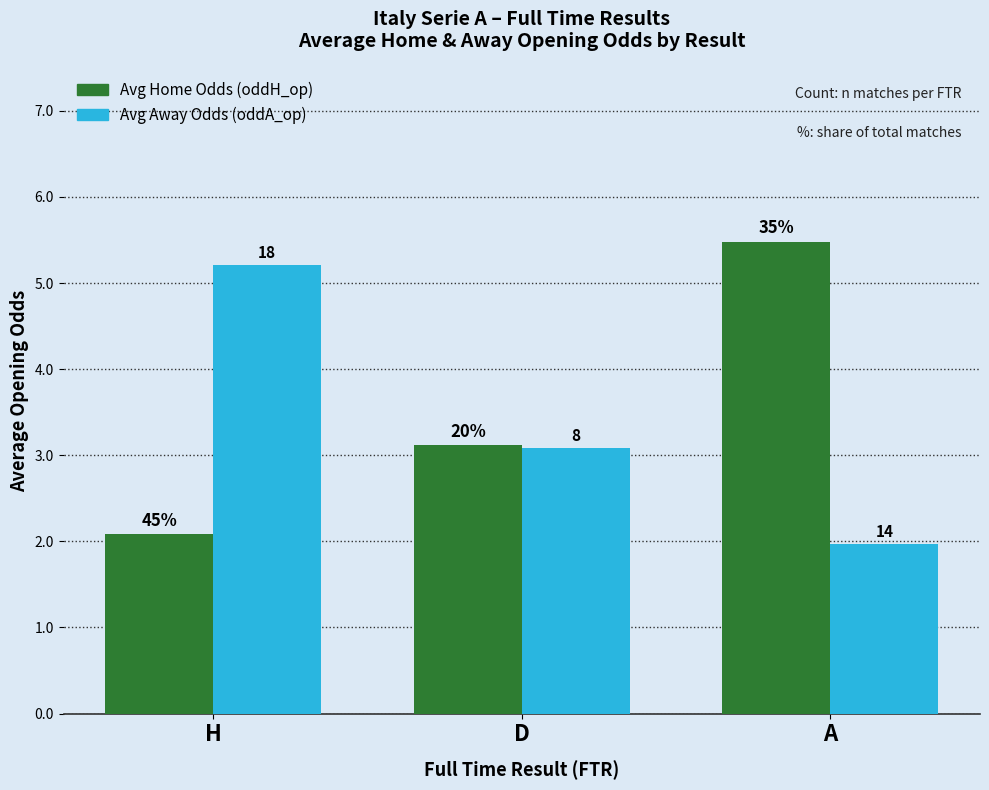

Are the bars grouped side by side (vs. stacked)?

Yes